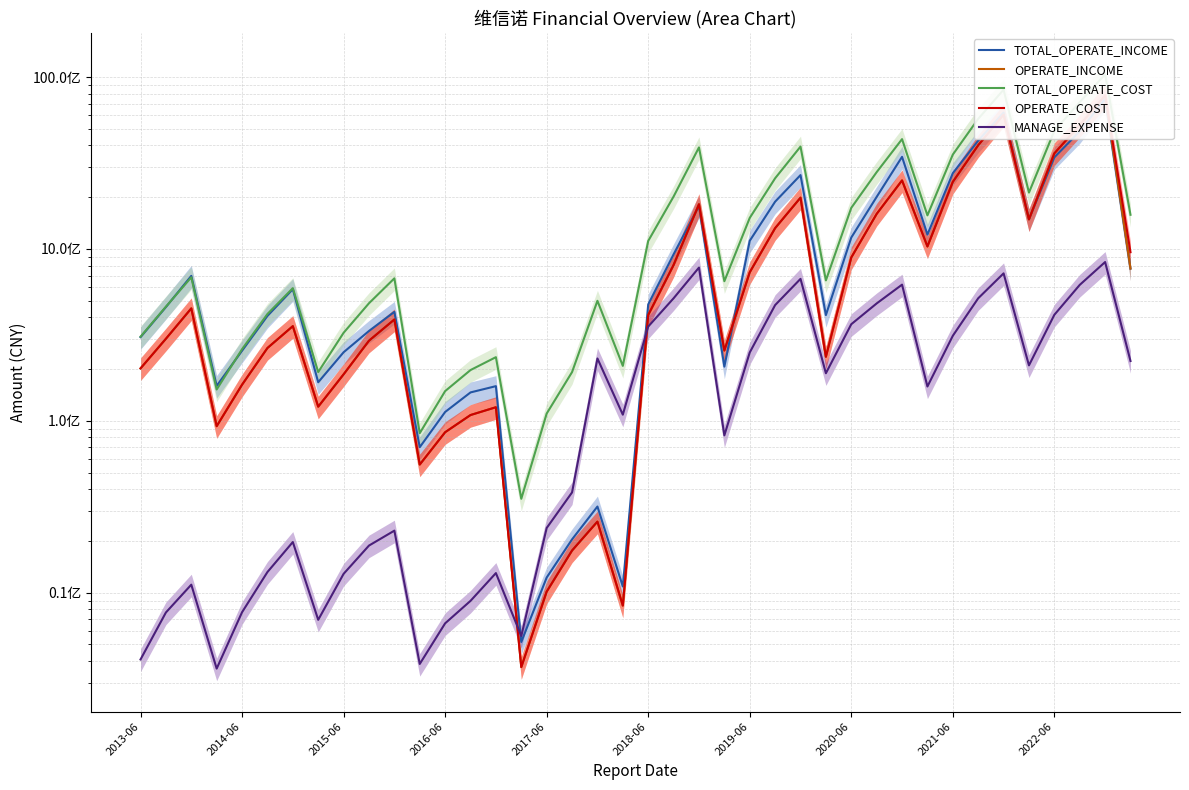

At how many categories does at least one series exceed 2041625128?

12